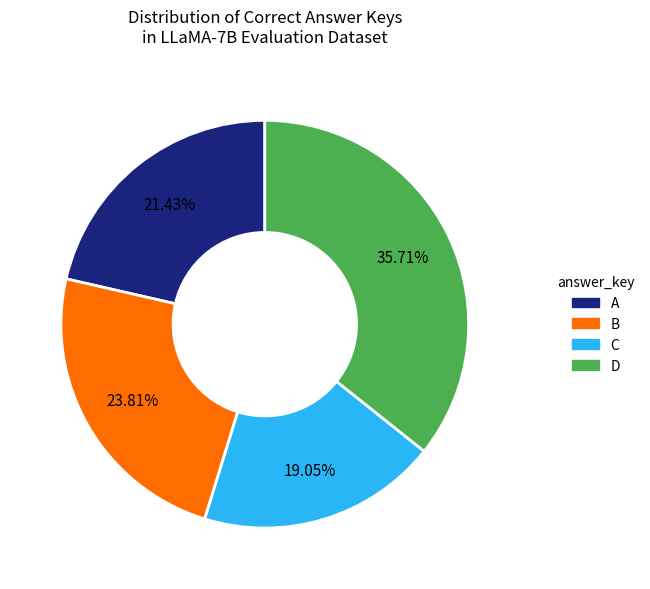

Is the sum of C and A greater than half?

No